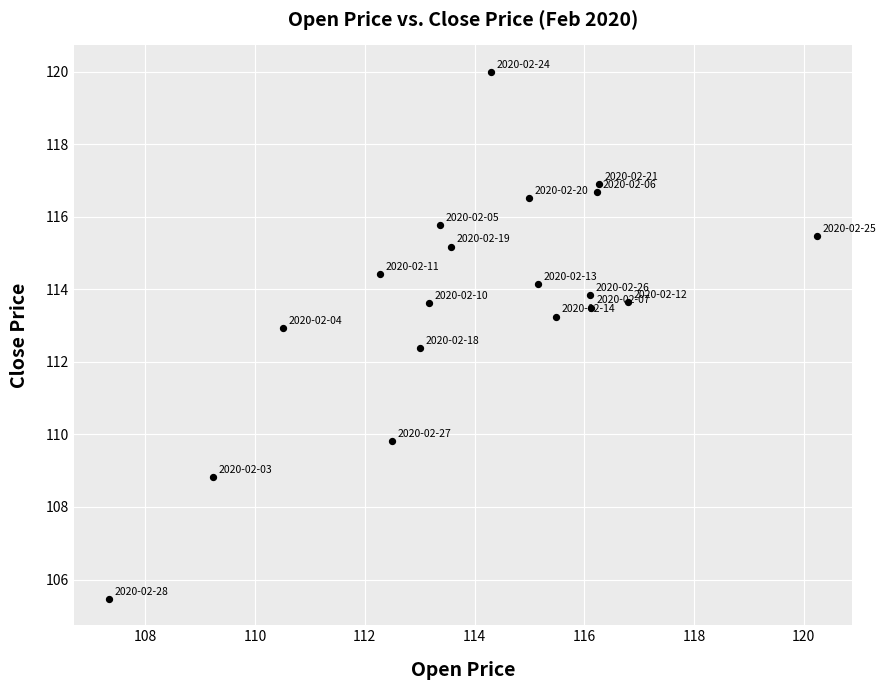

What is the range of Y values (max minus min)?

14.5